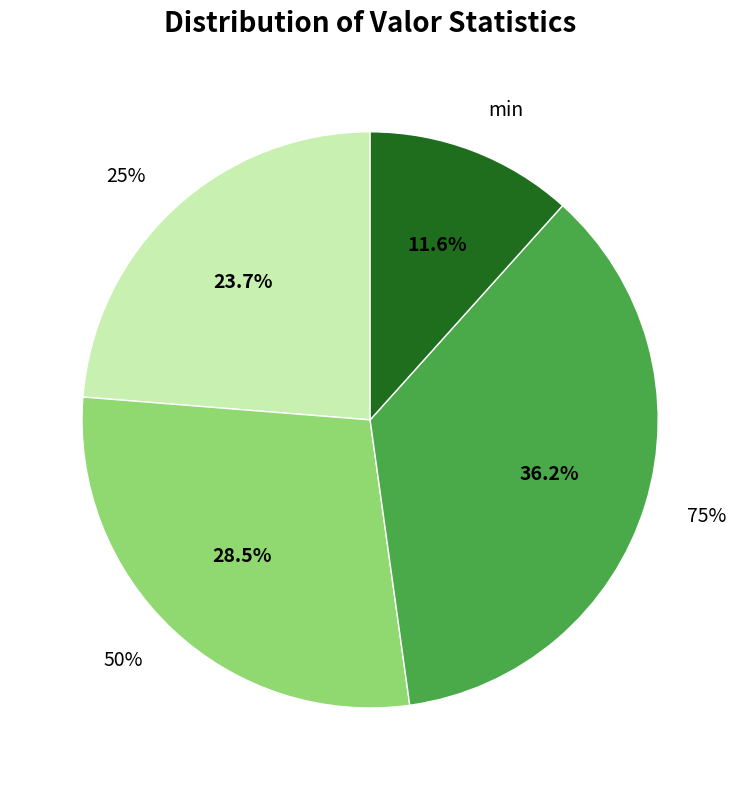

Is it true that 25% is 18% of the pie?

False